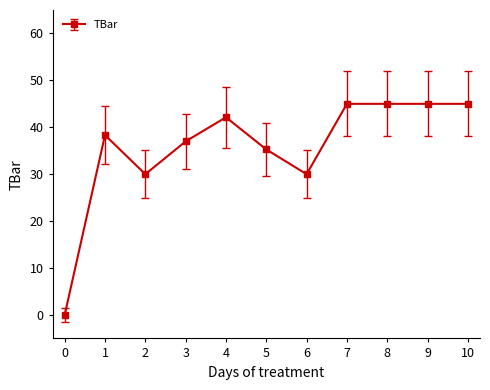

What is the maximum value shown in the chart?

45.0